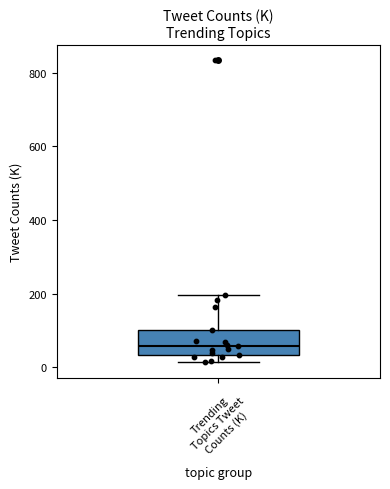

Read this box plot against the y-axis: the position of the median line, the range covered by the box, and the ends of both whiskers. The values are not printed on the chart, so give them approximately, as read against the axis.

median 60, box 40 to 100, whiskers 20 to 200